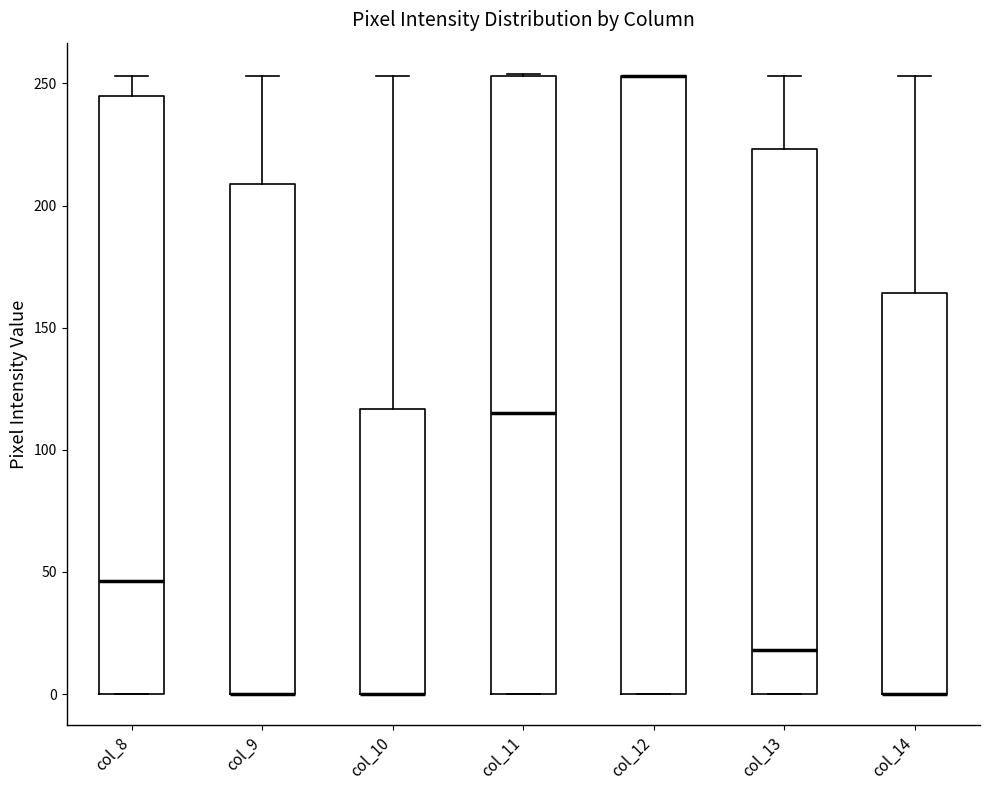

Where does the upper whisker of the box for col_10 end on the y-axis? The values are not printed on the chart, so give them approximately, as read against the axis.

255